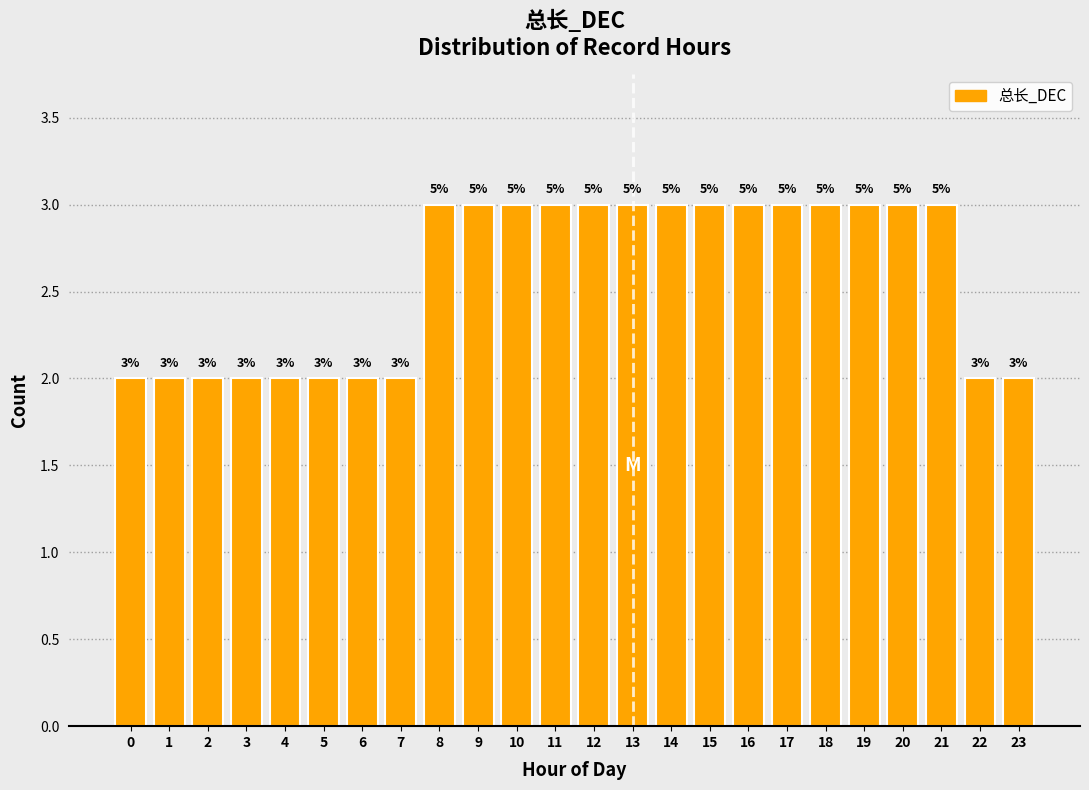

Does the chart contain any negative values?

No